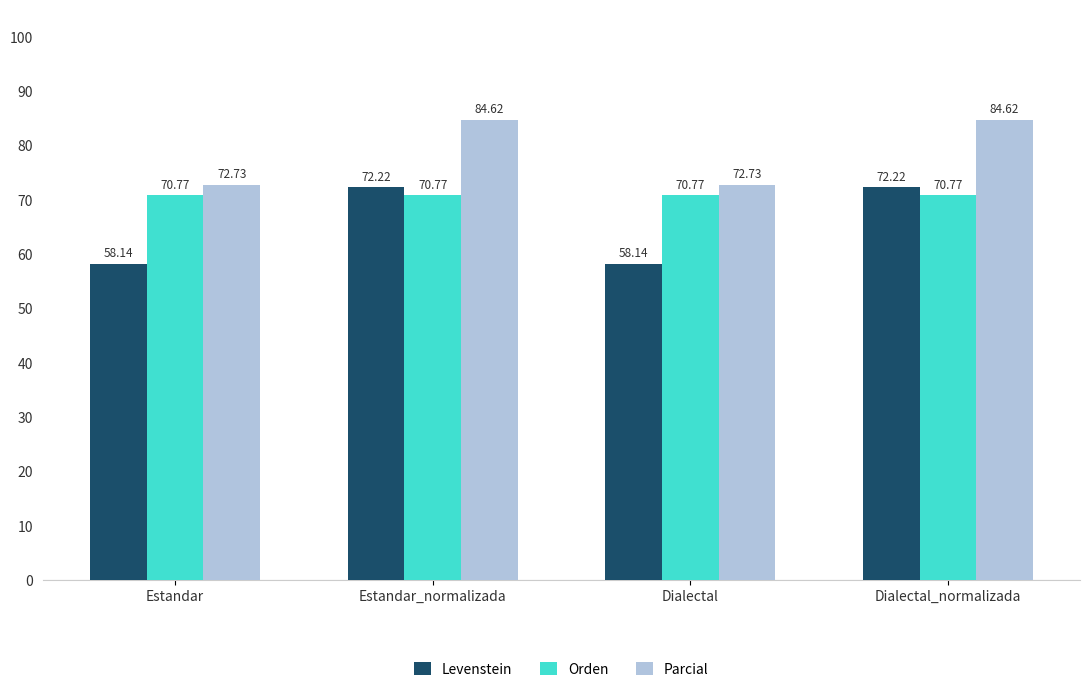

Is it true that Orden equals 102.0 at Dialectal_normalizada?

False